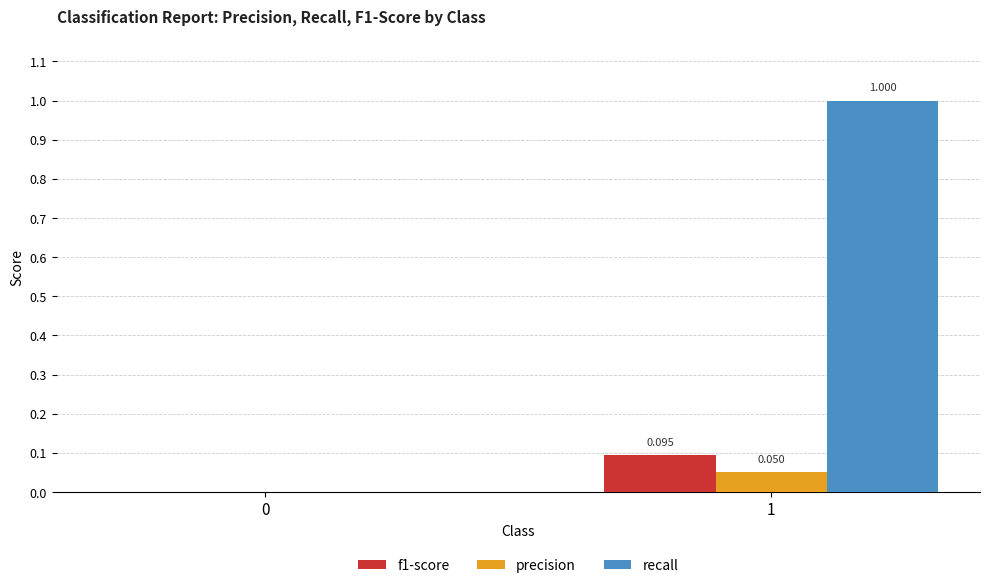

Which series has the widest spread of values?

recall